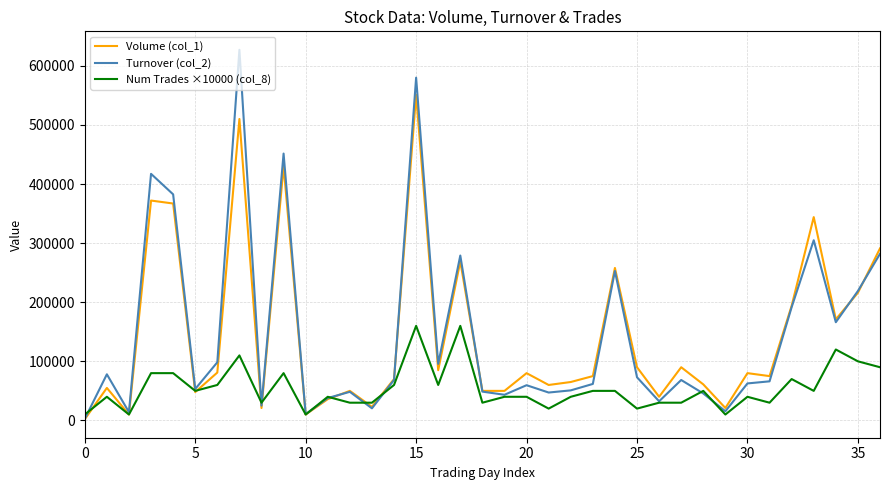

Which series has the largest range (max minus min)?

Turnover (col_2)